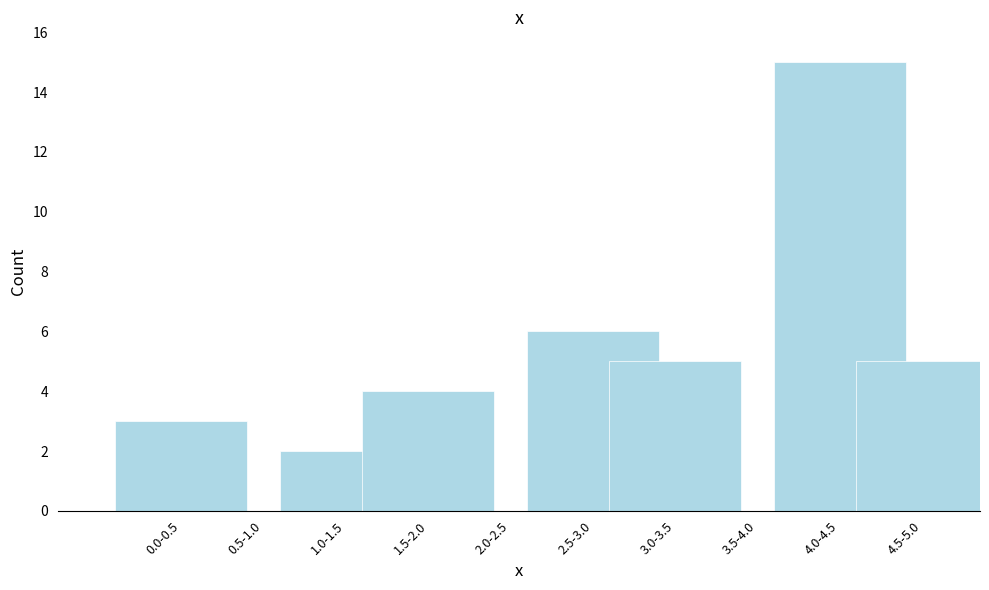

Reading left to right, extract all data points from this chart.

0.0-0.5=3	0.5-1.0=0	1.0-1.5=2	1.5-2.0=4	2.0-2.5=0	2.5-3.0=6	3.0-3.5=5	3.5-4.0=0	4.0-4.5=15	4.5-5.0=5